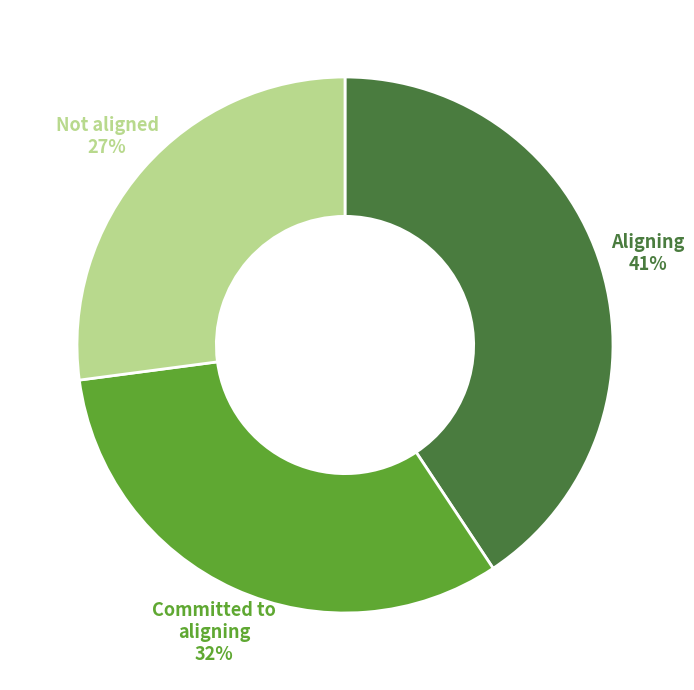

Is it true that Aligning is 50% of the pie?

False